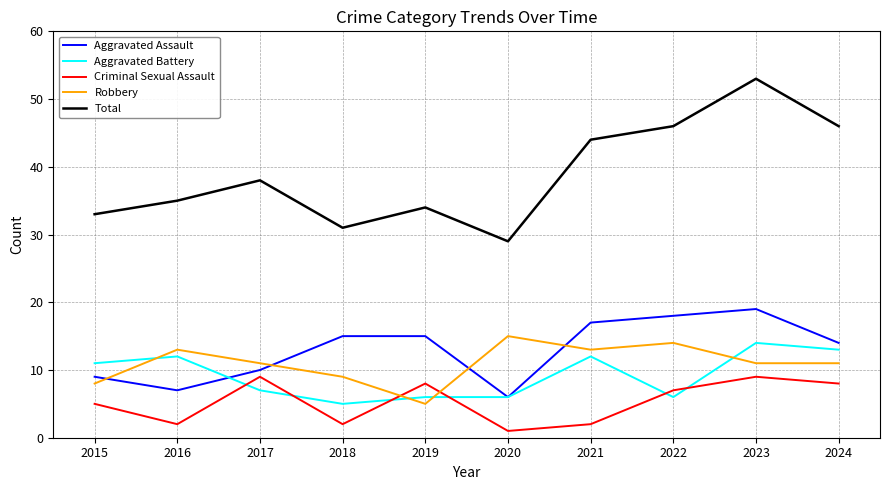

Rank the series by their maximum value, from lowest to highest.

Criminal Sexual Assault, Aggravated Battery, Robbery, Aggravated Assault, Total